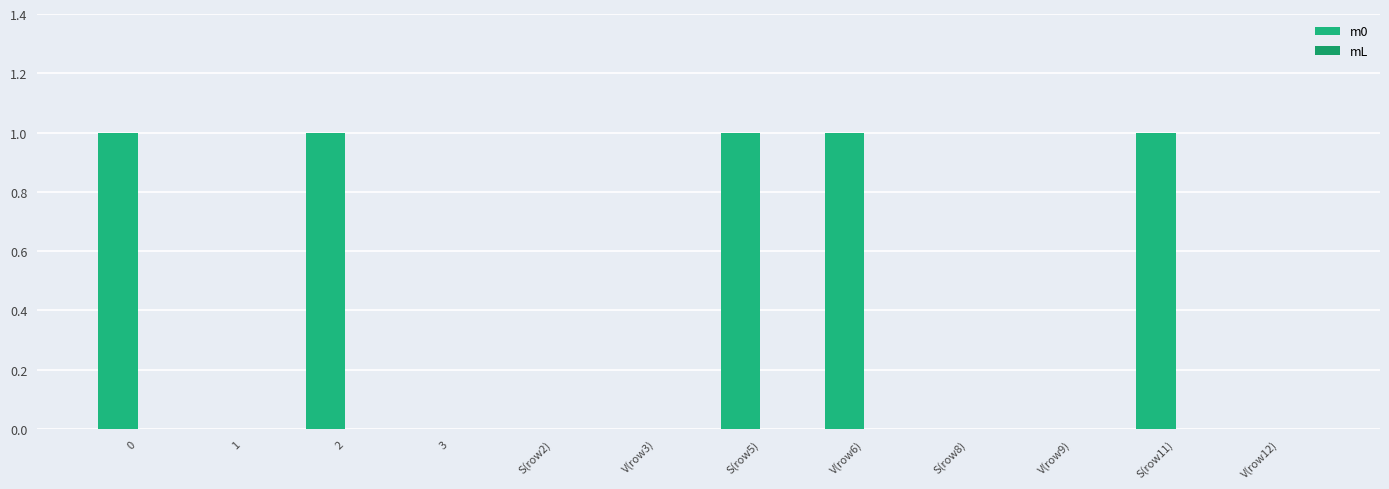

How many distinct data groups are displayed?

1